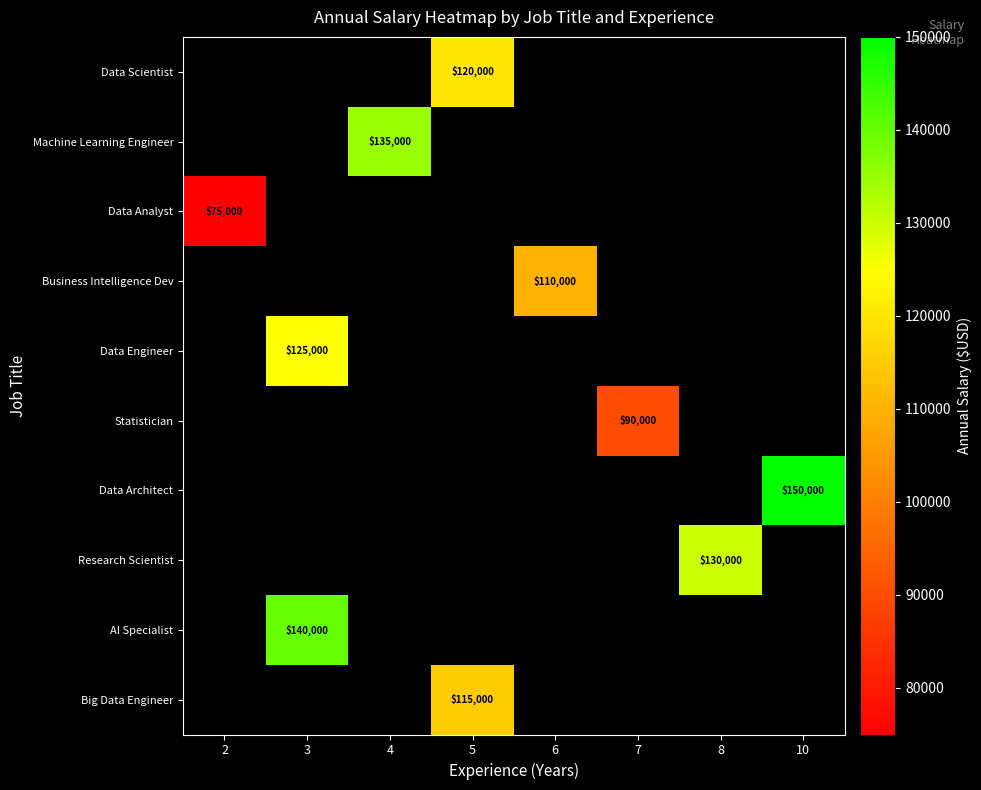

True or false: Data Scientist has a value of 120000 at 5.

True